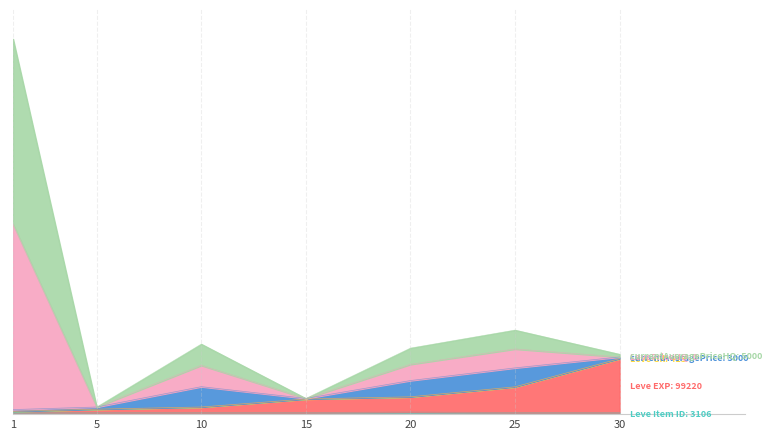

List the series in order of their overall mean, highest first.

LevePriceHQ, Leve EXP, Leve Item ID